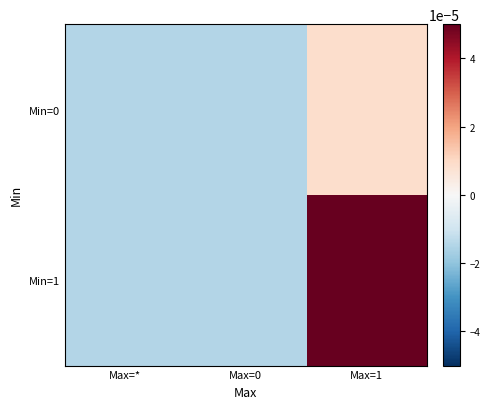

At which category is the sum across all series the highest?

Max=1